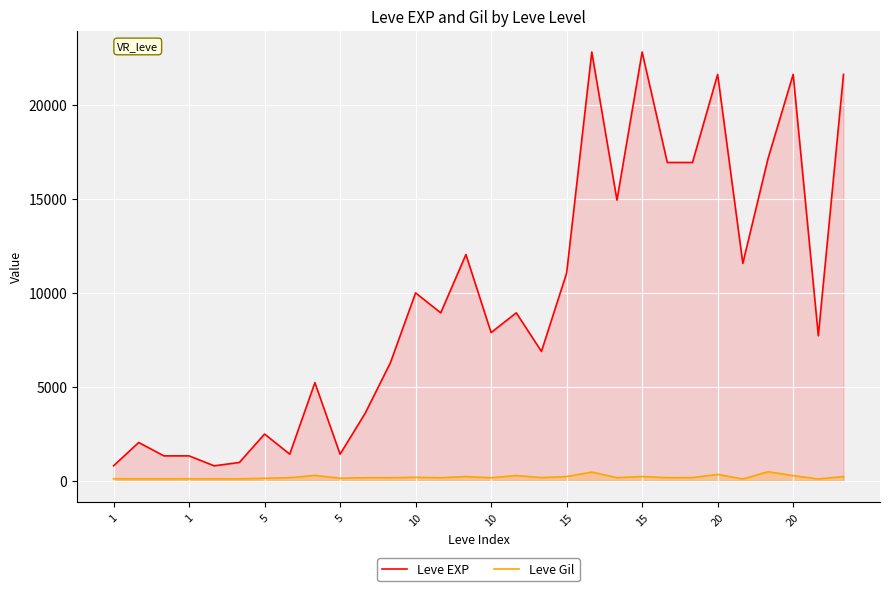

What is the approximate value of Leve EXP at 1, to the nearest 50?

800